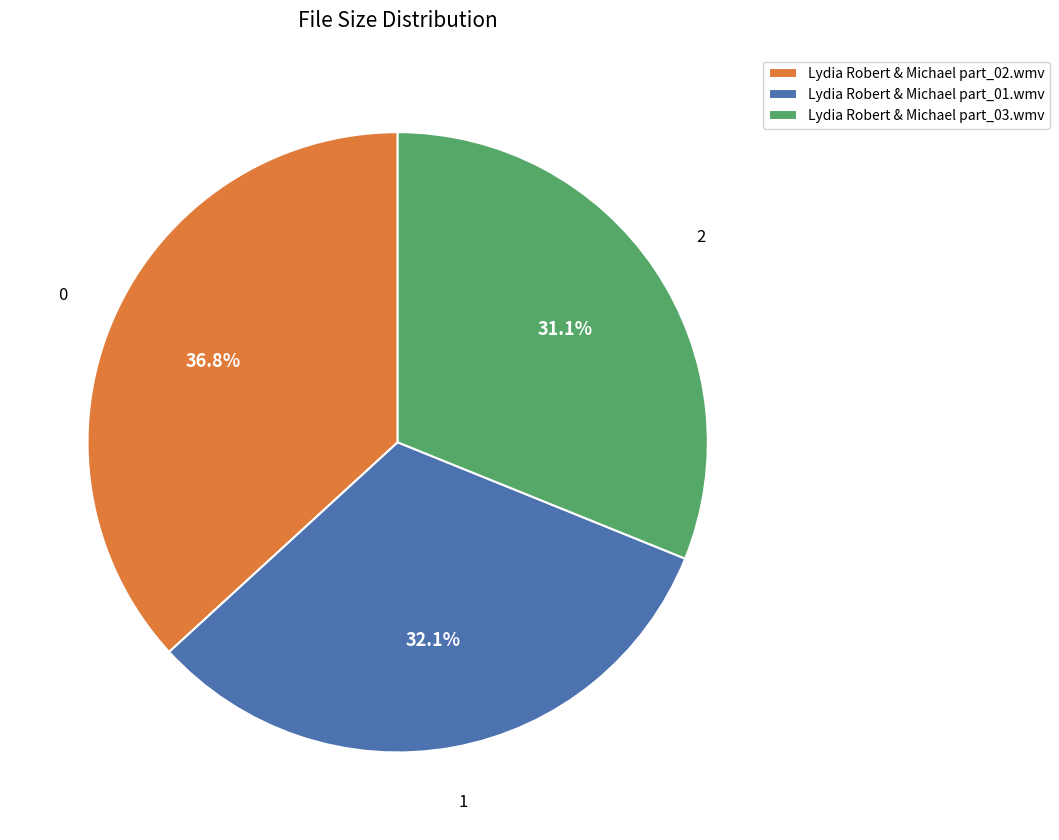

Does any single category account for the majority?

No